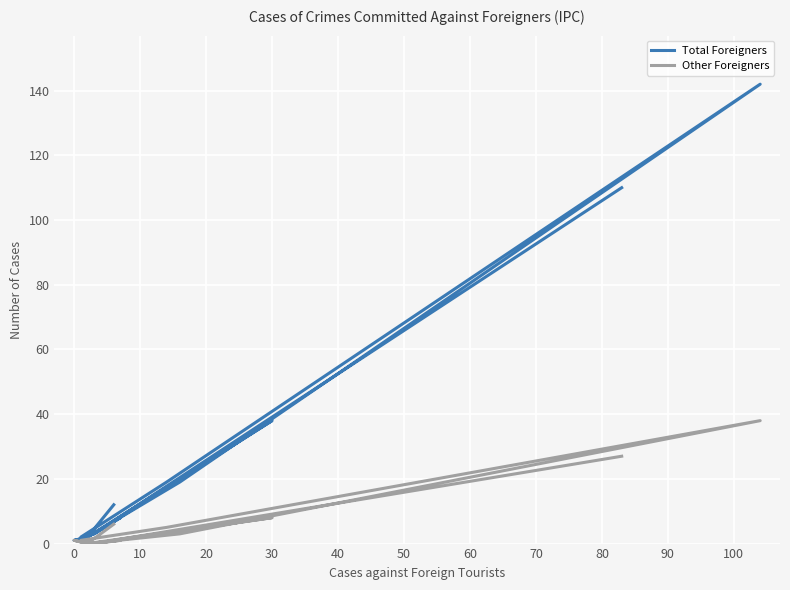

At how many categories does at least one series exceed 60?

2